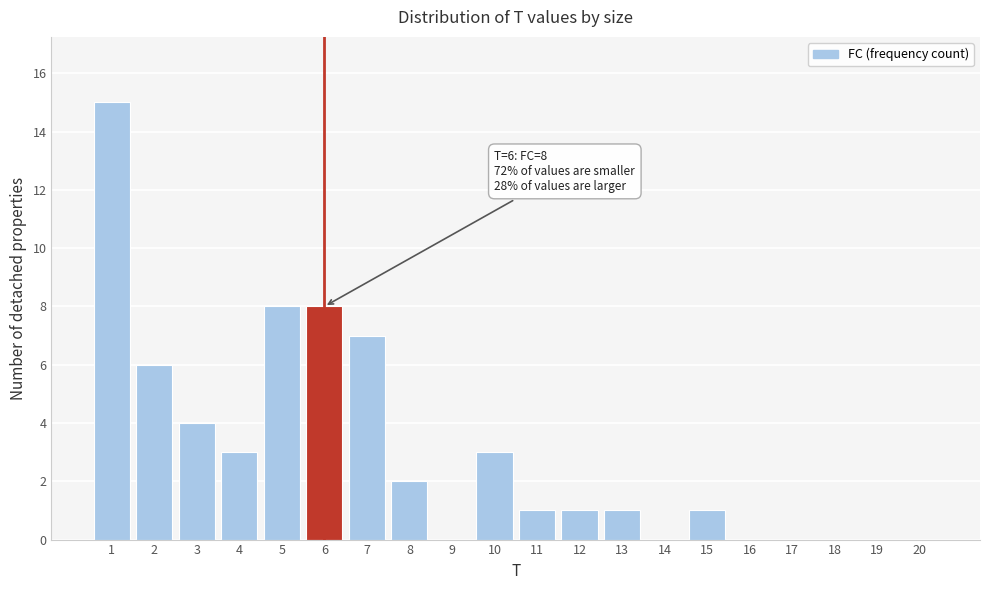

Reading left to right, what are all the values shown in this chart?

1=15	2=6	3=4	4=3	5=8	6=8	7=7	8=2	9=0	10=3	11=1	12=1	13=1	14=0	15=1	16=0	17=0	18=0	19=0	20=0